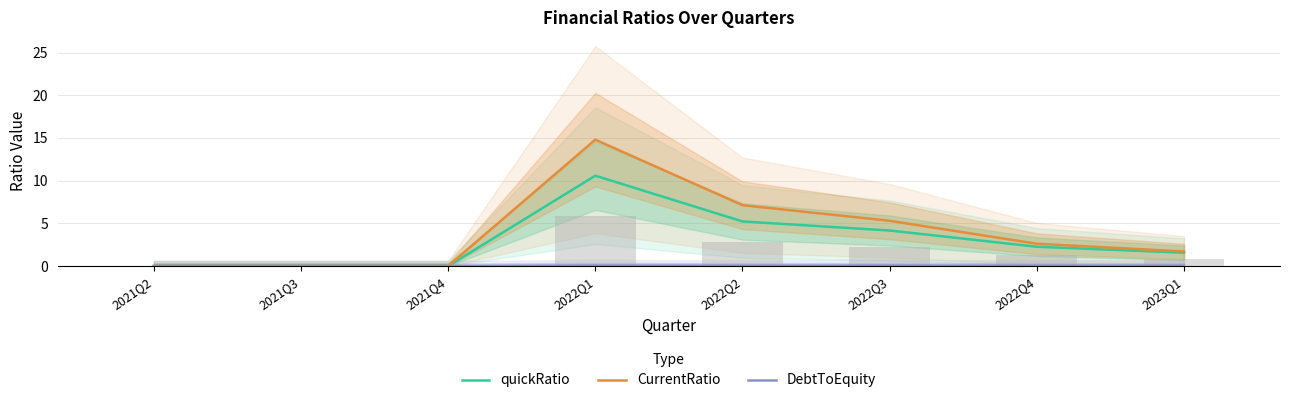

Reading right to left, what are all the values shown in this chart?

quickRatio: 1.6	2.3	4.2	5.2	10.6	0.0	0.0	0.0
CurrentRatio: 1.7	2.6	5.3	7.1	14.8	0.0	0.0	0.0
DebtToEquity: 0.0	0.1	0.1	0.1	0.1	0.0	0.0	0.0